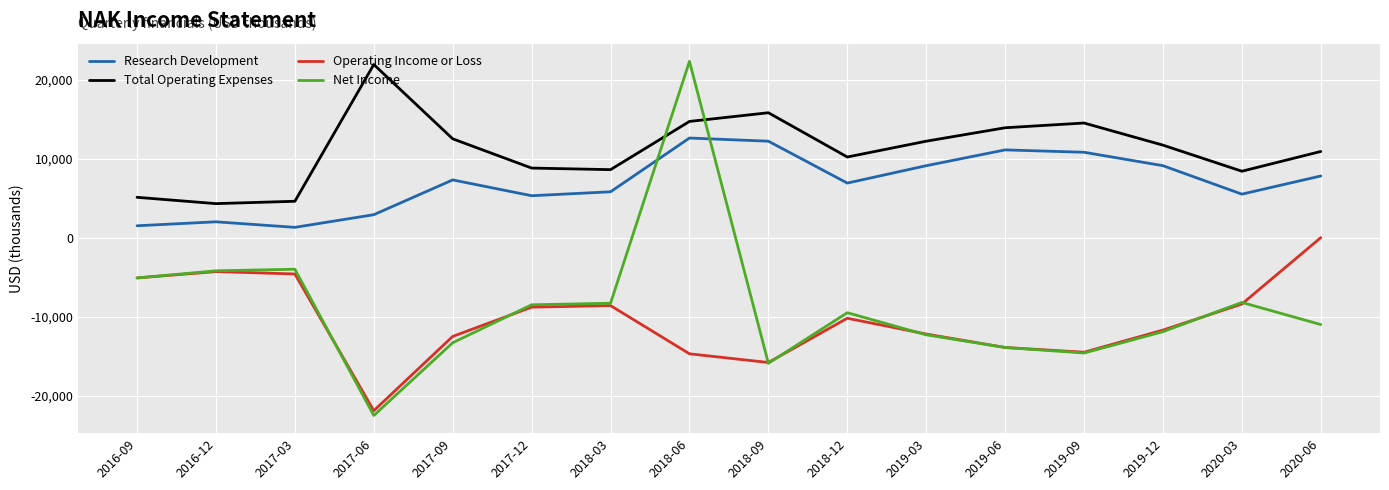

The value of Research Development at 2017-06 is 2900. True or false?

True